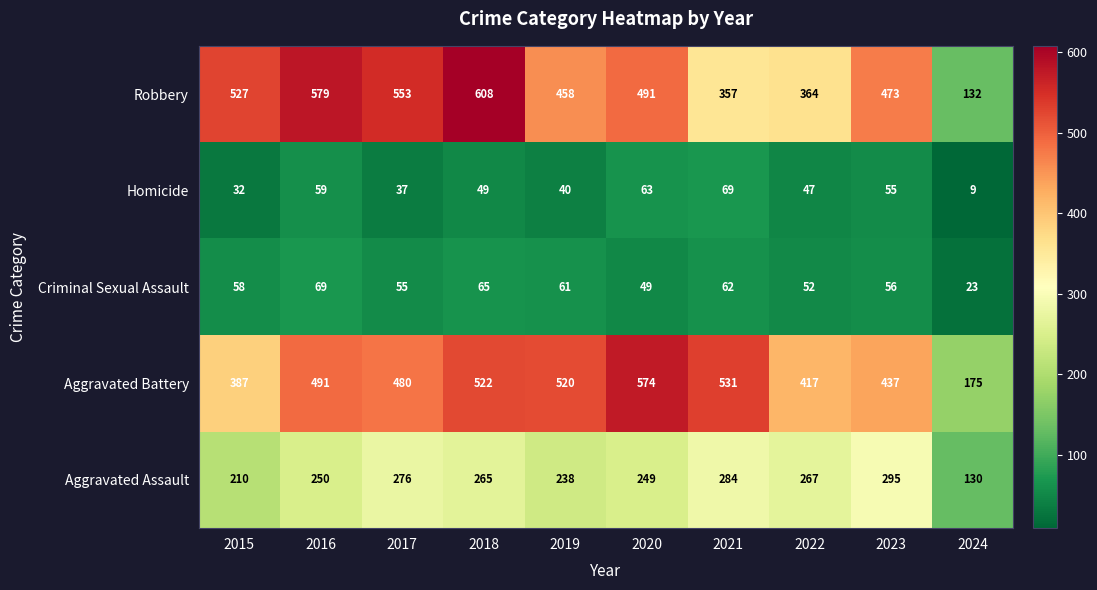

Which category has the lowest value in the Criminal Sexual Assault series?

2024